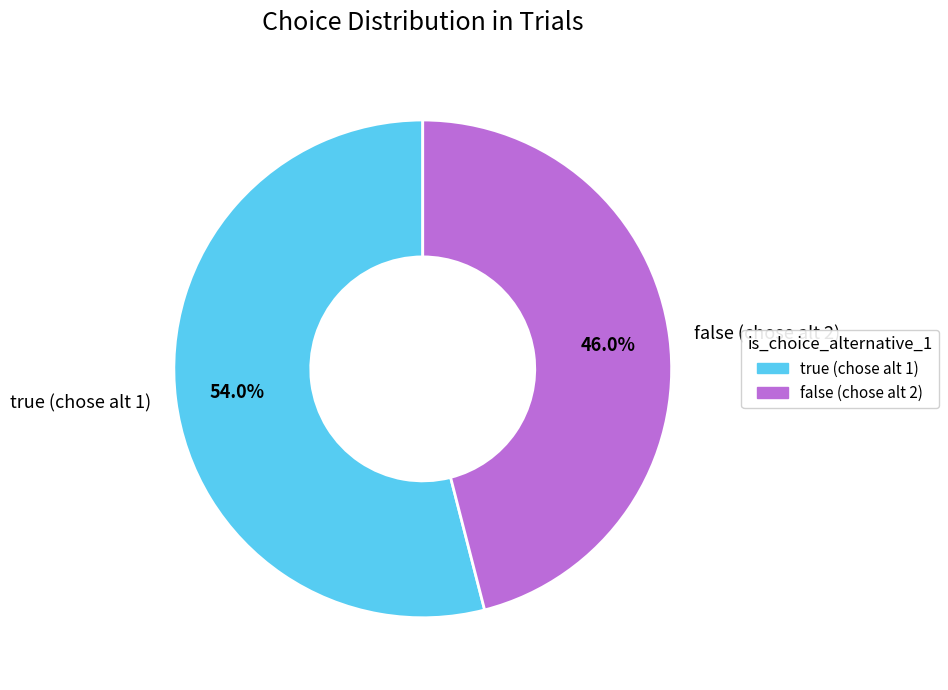

How many segments does this pie chart have?

2